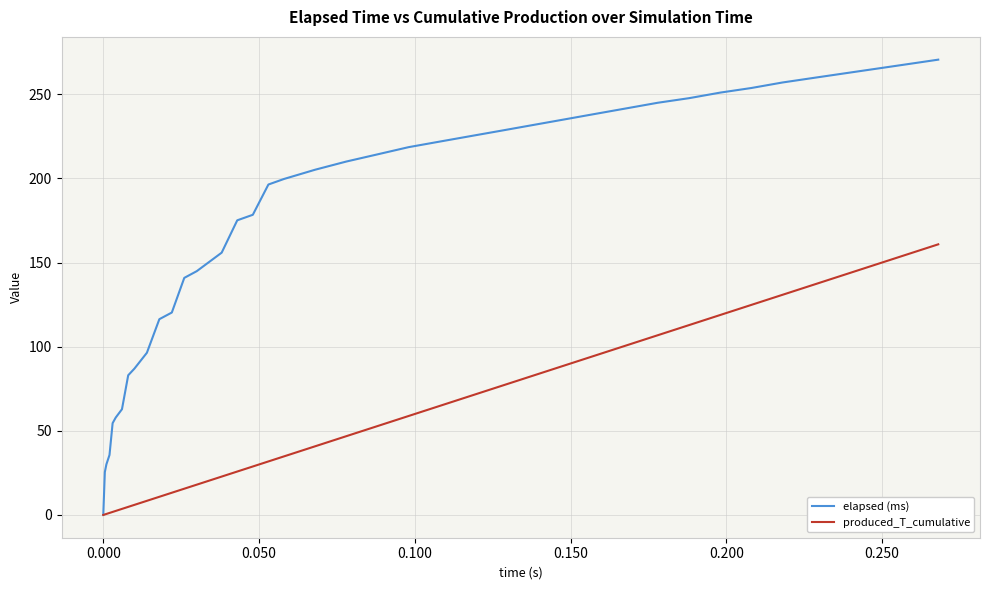

True or false: elapsed (ms) has more than 1 interior local peaks.

False